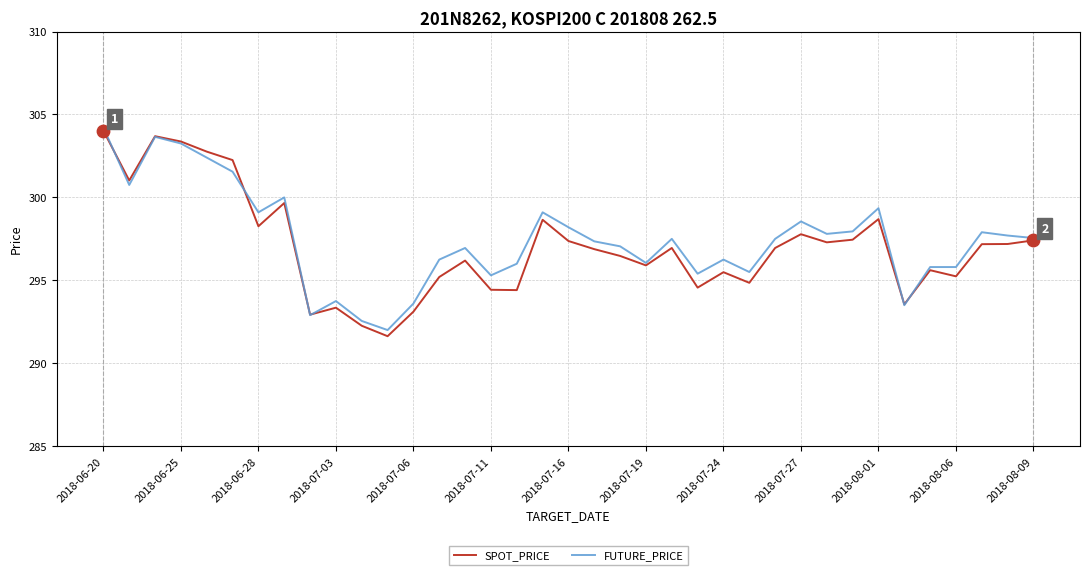

What is the lowest value of the FUTURE_PRICE series?

292.0